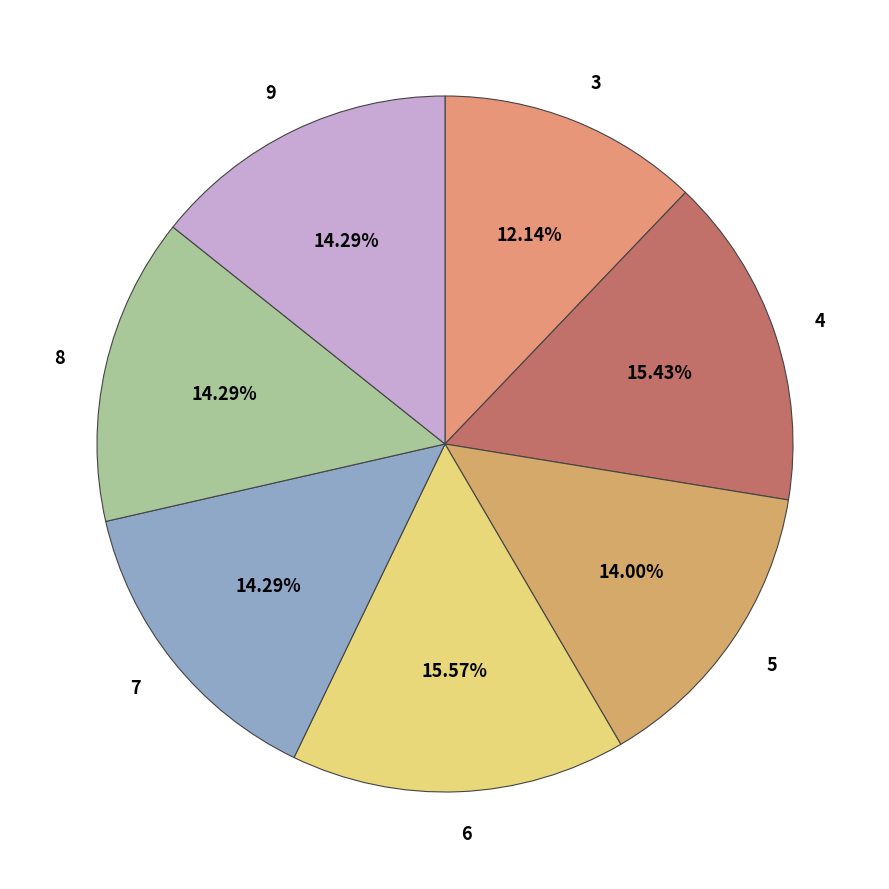

What portion of the pie excludes 4?

84.6%